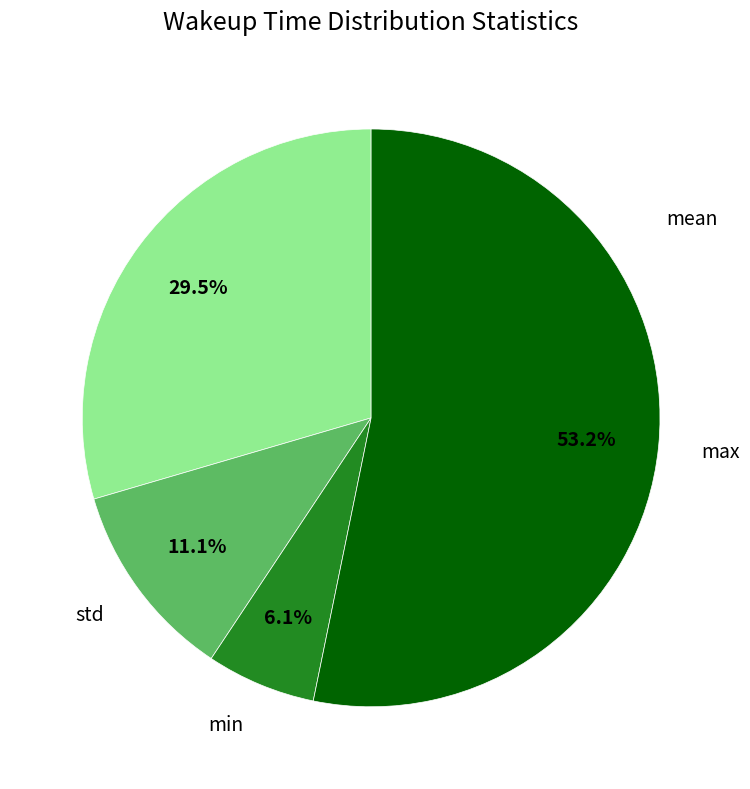

Is there any slice that represents more than half of the pie?

Yes